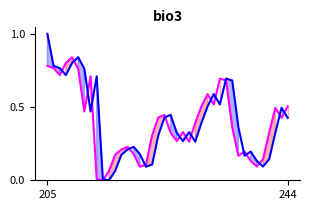

The value of close at 9 is 1.1. True or false?

False